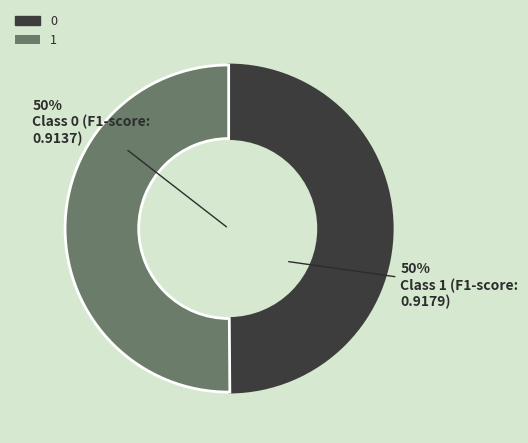

Is the sum of 0 and 1 greater than half?

Yes